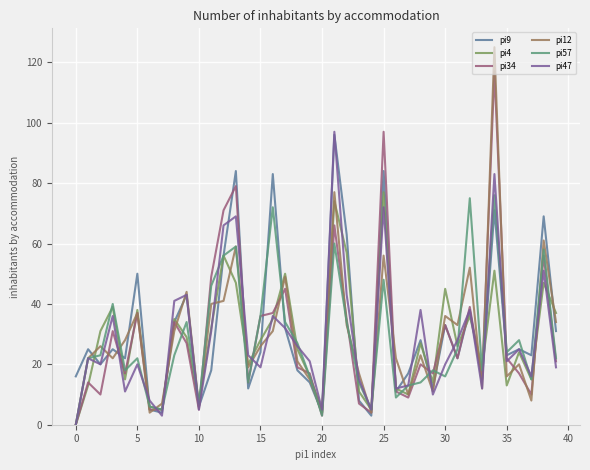

After their last crossing, which series has the higher values: pi34 or pi4?

pi4